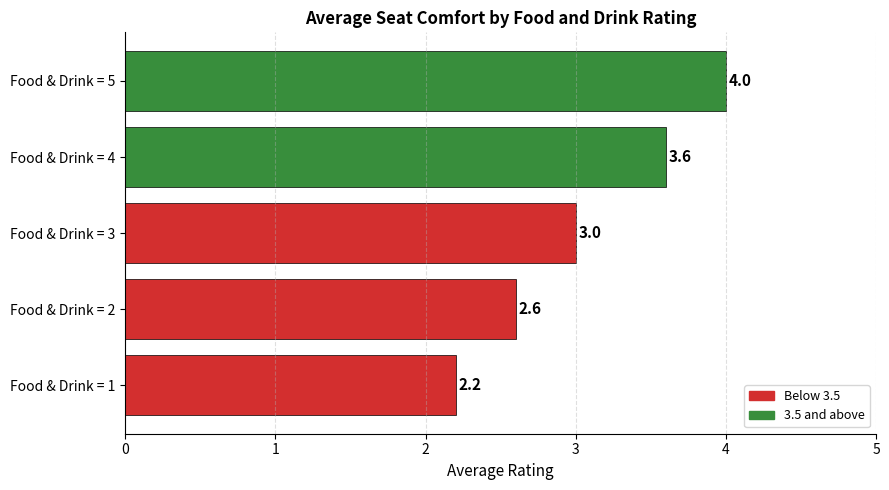

What is the minimum value shown in the chart?

2.2